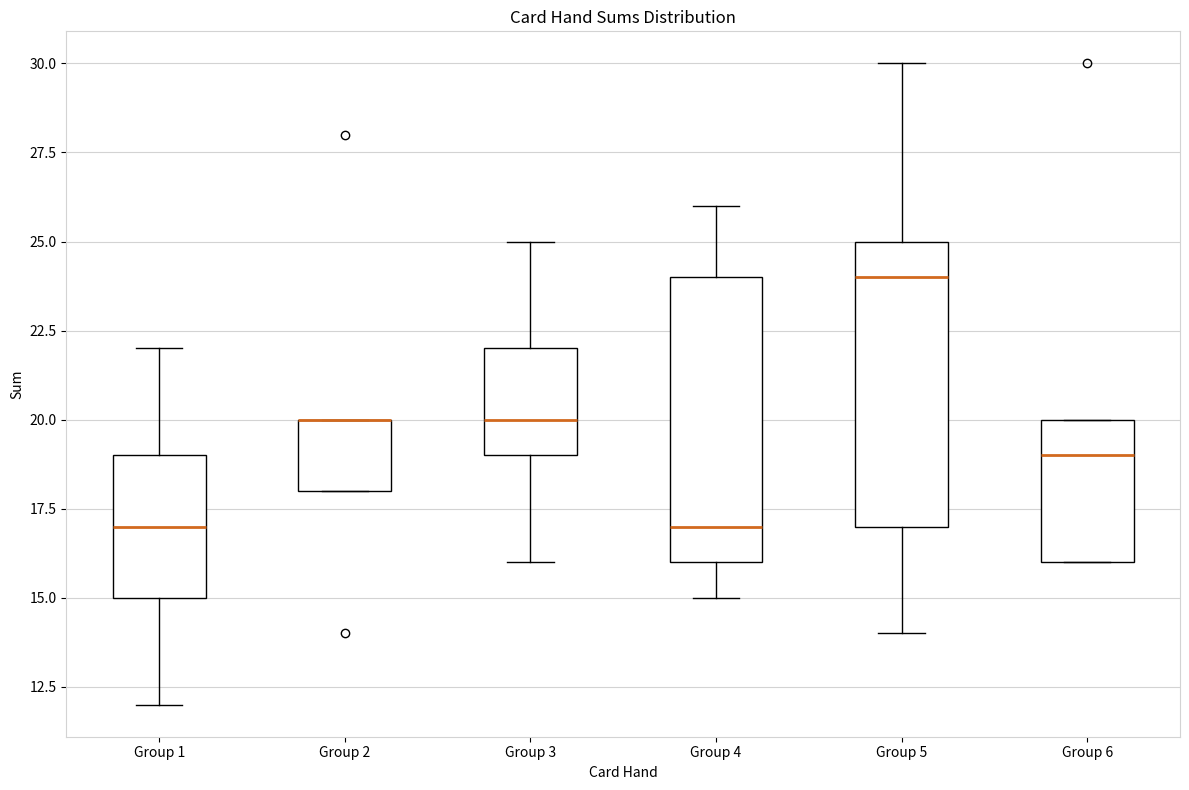

Reading left to right, transcribe this box plot: for each box, give where its median line is, the range the box spans, and where its two whiskers end, as read against the y-axis. The values are not printed on the chart, so give them approximately, as read against the axis.

Group 1: median 17, box 15 to 19, whiskers 12 to 22
Group 2: median 20 (drawn on the box's upper edge), box 18 to 20, whiskers 18 to 20
Group 3: median 20, box 19 to 22, whiskers 16 to 25
Group 4: median 17, box 16 to 24, whiskers 15 to 26
Group 5: median 24, box 17 to 25, whiskers 14 to 30
Group 6: median 19, box 16 to 20, whiskers 16 to 20